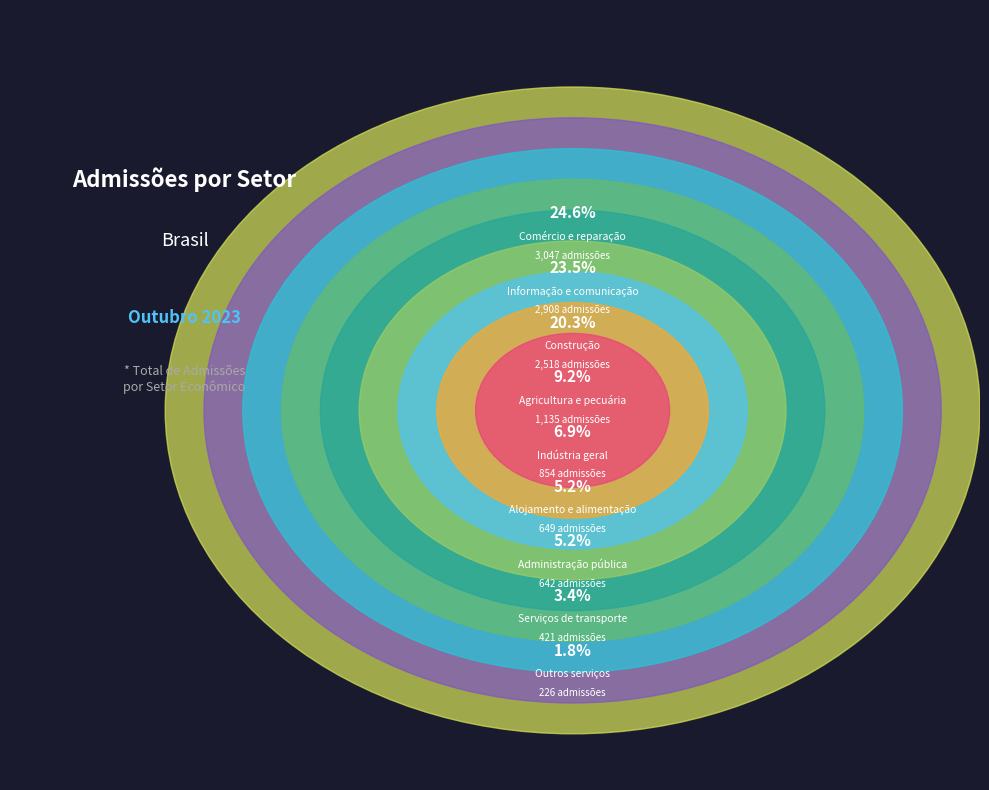

To the nearest percent, what is the average slice percentage?

11%